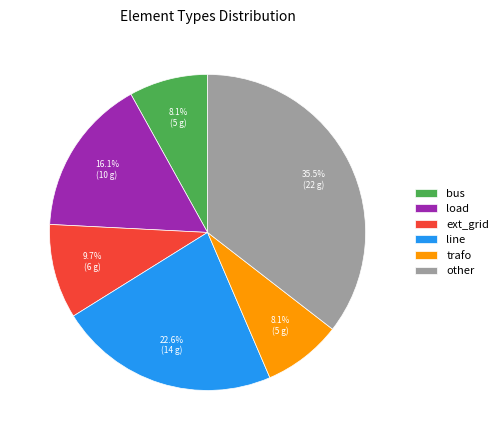

Count the number of slices in the pie.

6